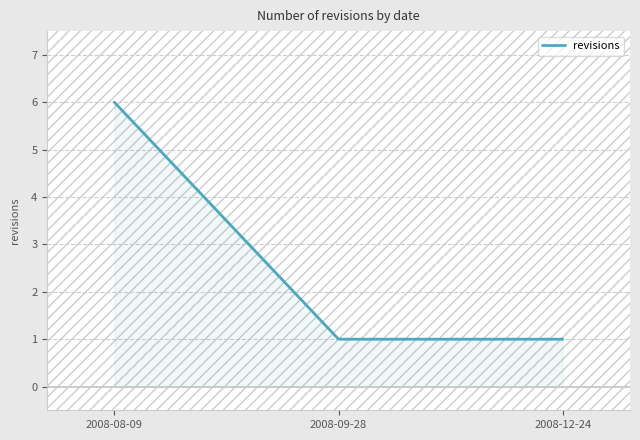

What is the change in value from 2008-08-09 to 2008-09-28?

-5